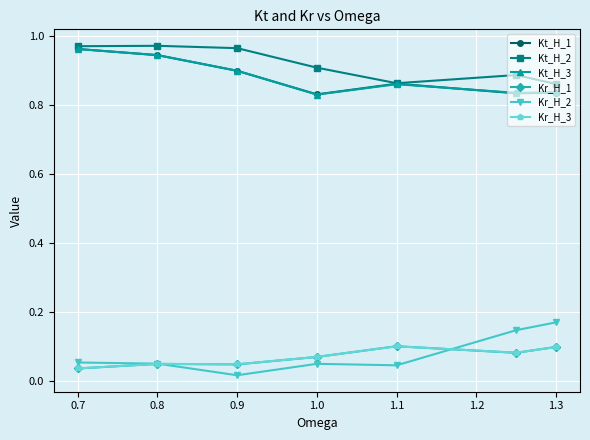

True or false: Kr_H_3 has more than 0 interior local peaks.

True